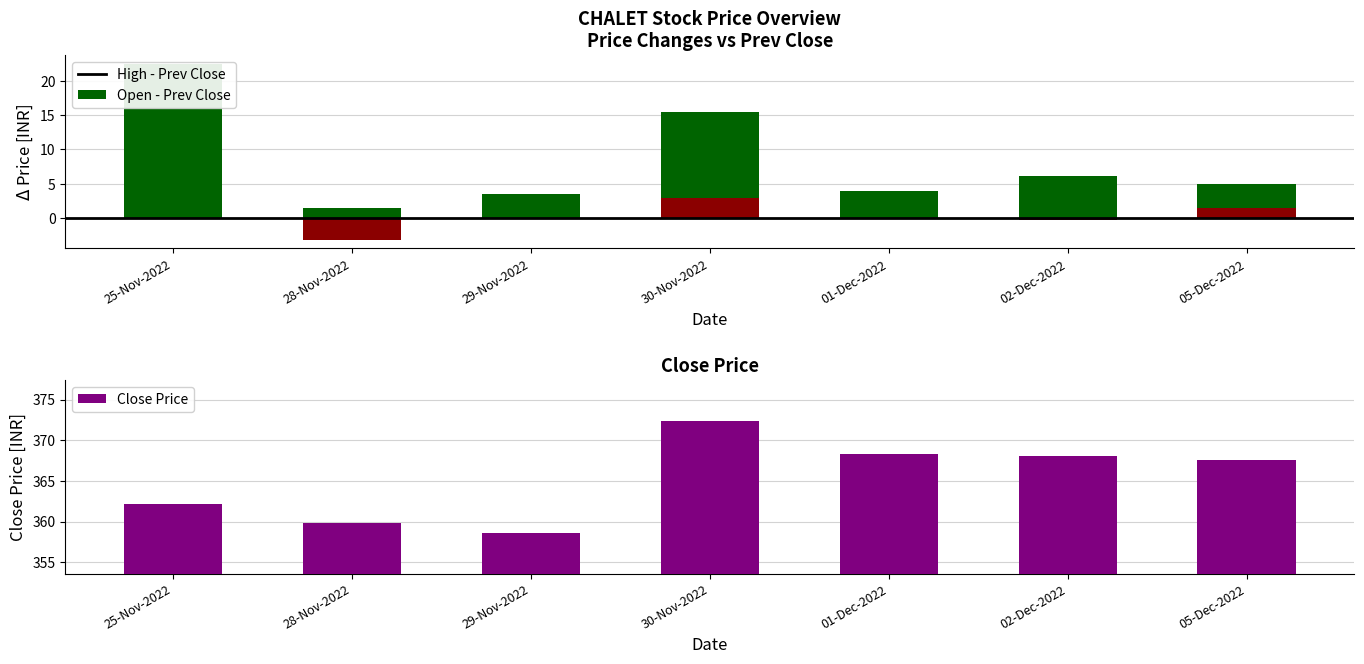

Reading left to right, extract all data points from this chart.

High - Prev Close: 25-Nov-2022=22.4	28-Nov-2022=1.5	29-Nov-2022=3.5	30-Nov-2022=15.4	01-Dec-2022=3.9	02-Dec-2022=6.1	05-Dec-2022=4.9
Open - Prev Close: 25-Nov-2022=0.0	28-Nov-2022=-3.1	29-Nov-2022=0.0	30-Nov-2022=2.9	01-Dec-2022=0.1	02-Dec-2022=-0.3	05-Dec-2022=1.6
CLOSE_PRICE: 25-Nov-2022=362.1	28-Nov-2022=359.9	29-Nov-2022=358.6	30-Nov-2022=372.4	01-Dec-2022=368.3	02-Dec-2022=368.1	05-Dec-2022=367.6